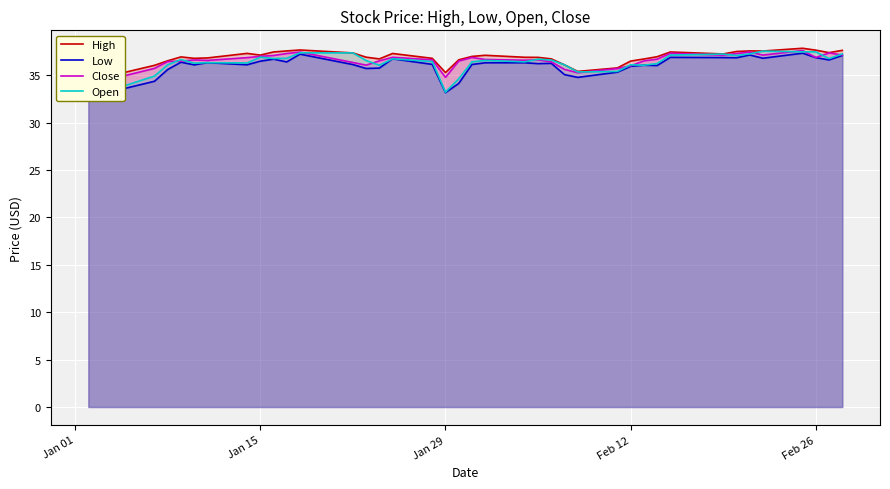

Between which two adjacent categories do Close and Open first intersect?

Jan 01 and Jan 15